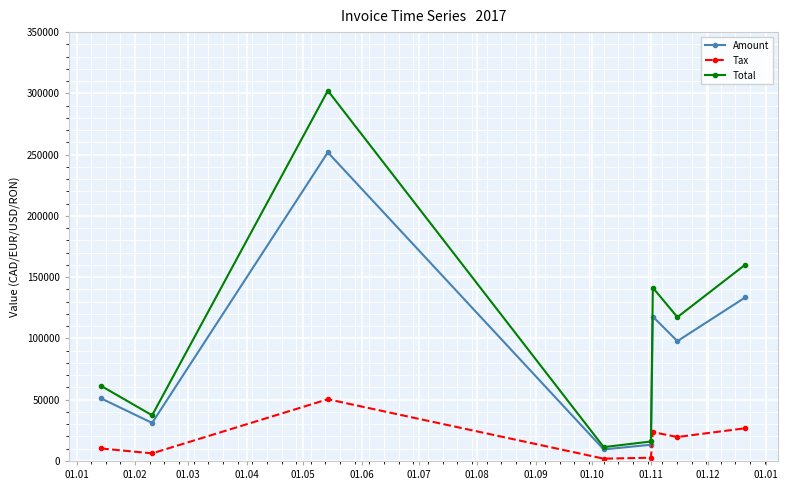

Which series has the largest range (max minus min)?

Total